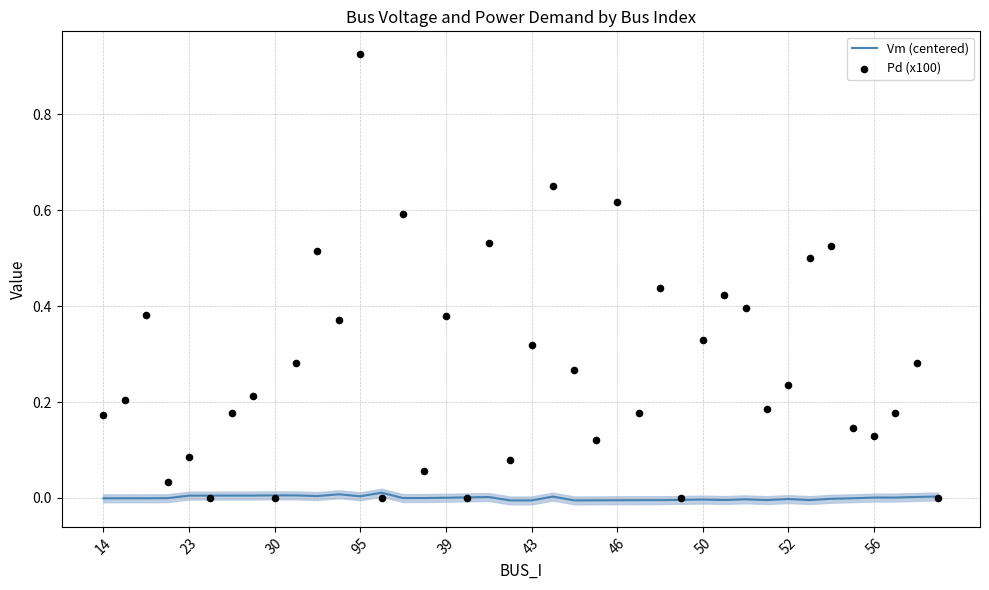

At how many categories does at least one series exceed 0?

39